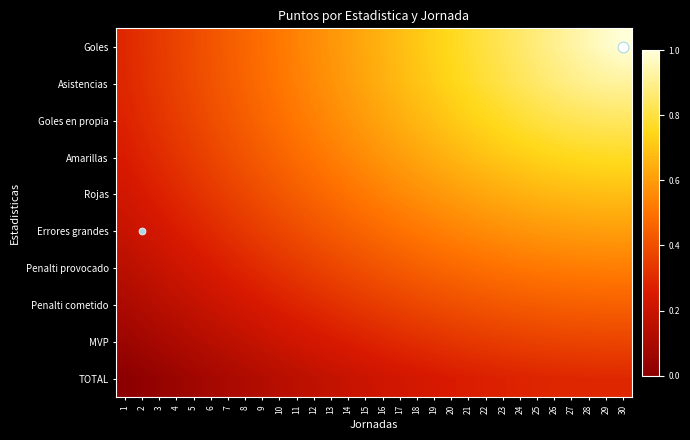

Which label corresponds to the smallest value in the chart?

1